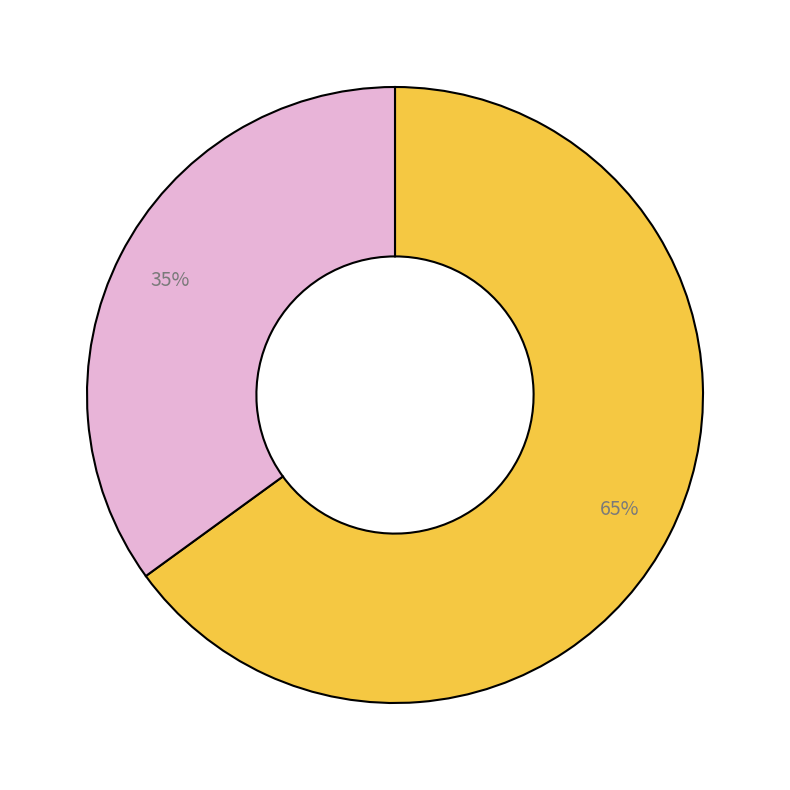

To the nearest percent, what is the average slice percentage?

50%